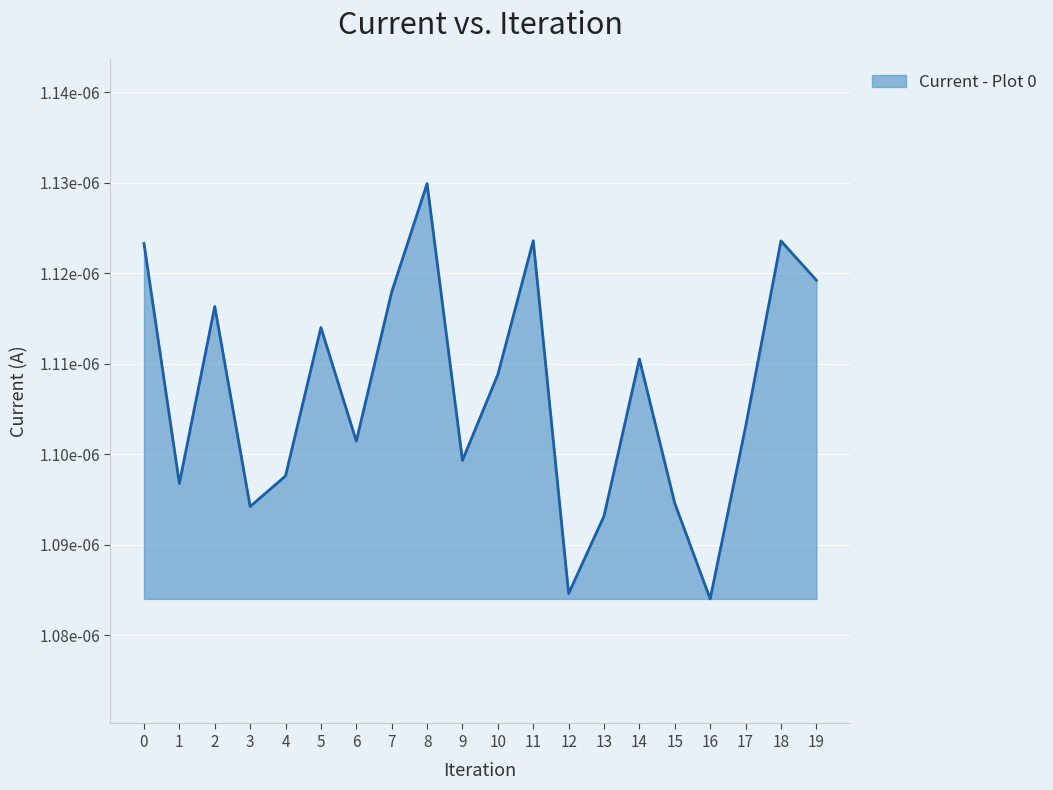

Rank the categories by value from highest to lowest.

8, 11, 18, 0, 19, 7, 2, 5, 14, 10, 17, 6, 9, 4, 1, 15, 3, 13, 12, 16